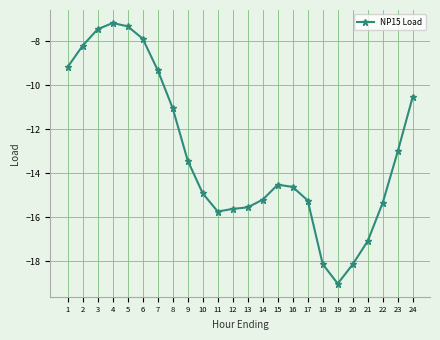

What is the value of the 23rd point from the left?

-13.0